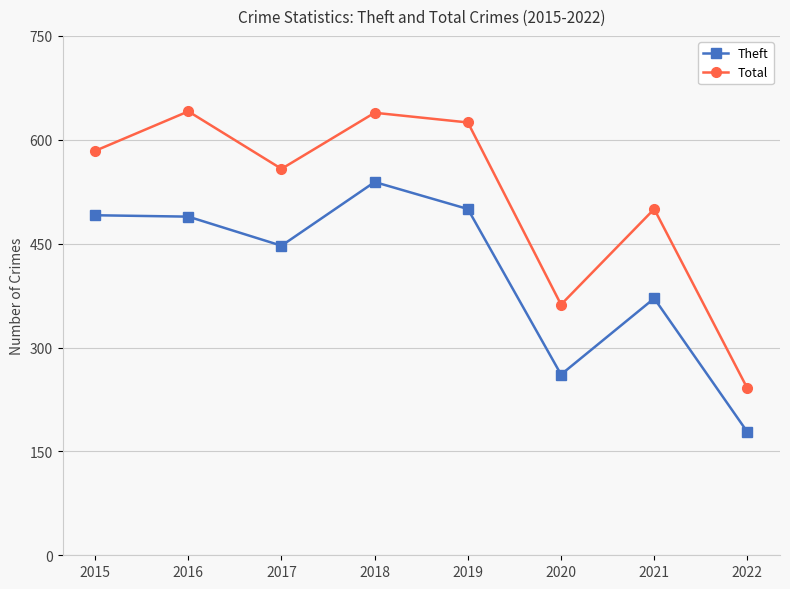

Rank the series at 2020 from lowest to highest value.

Theft, Total